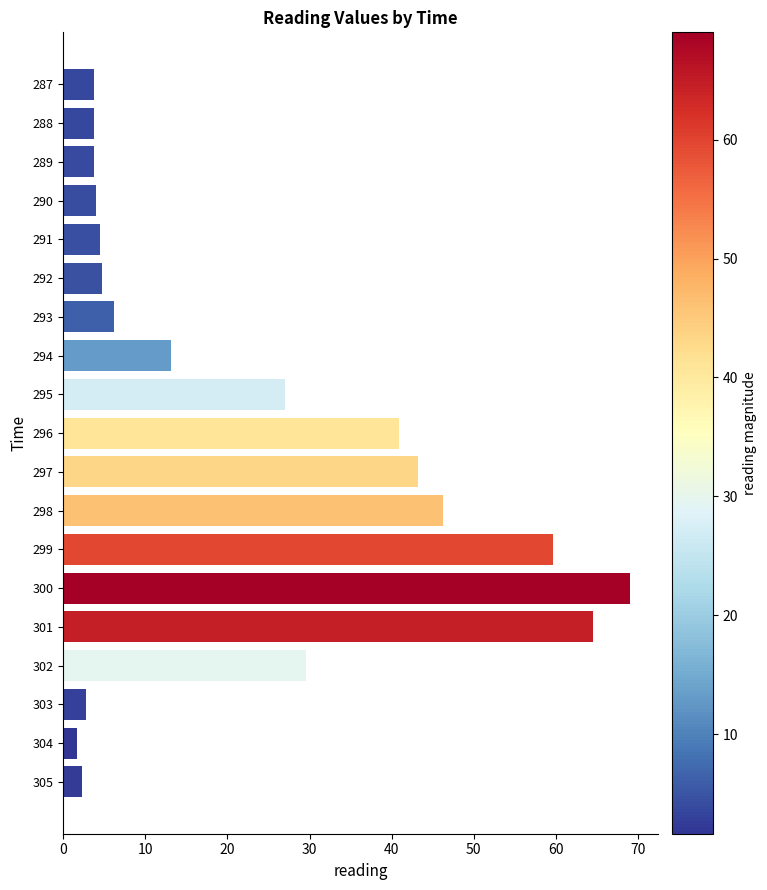

What is the minimum value shown in the chart?

1.6